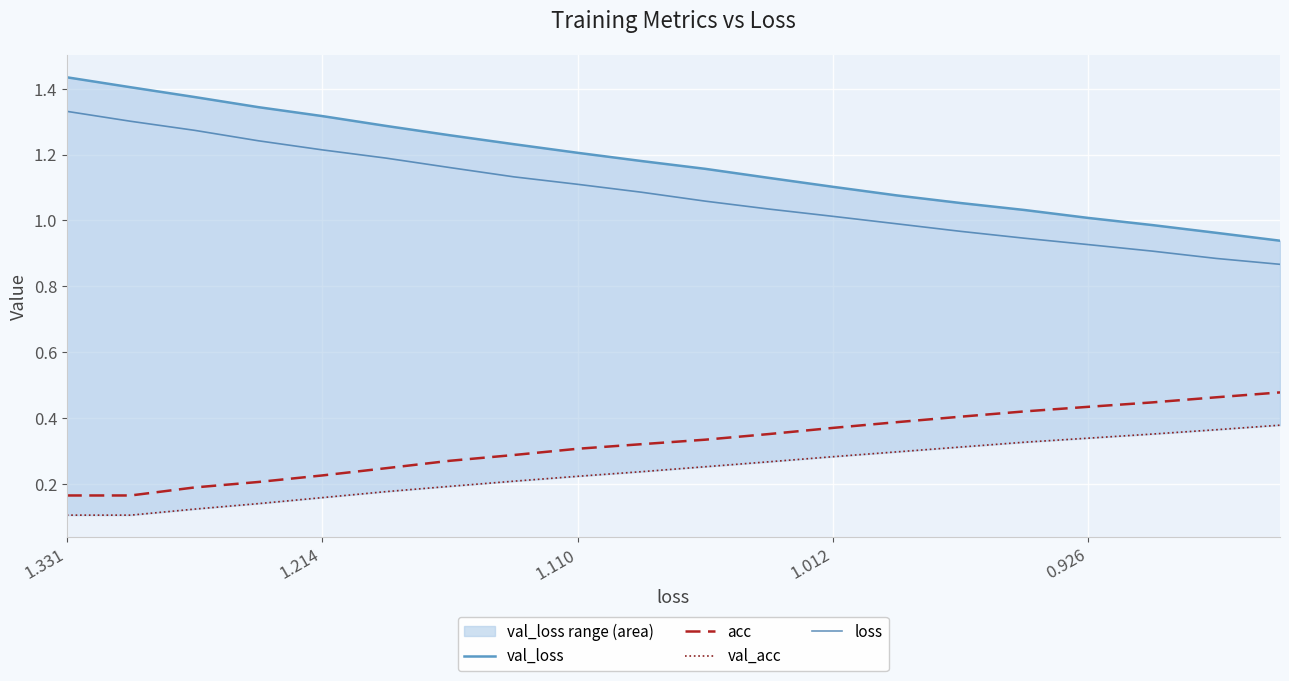

What value does the acc series have at 9?

0.3